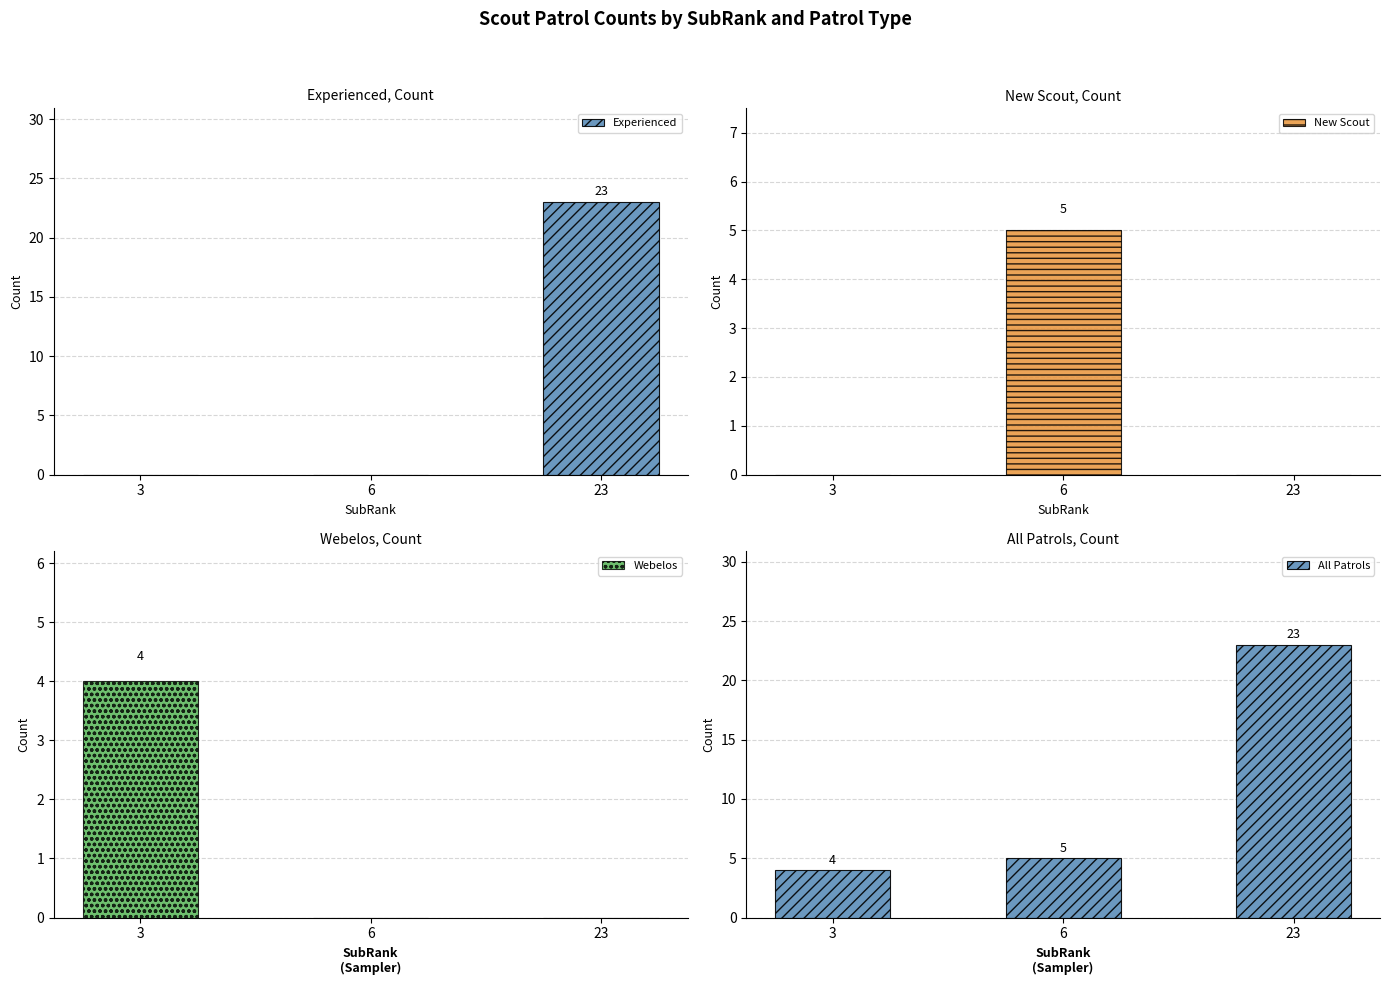

At which category is the sum across all series the highest?

23